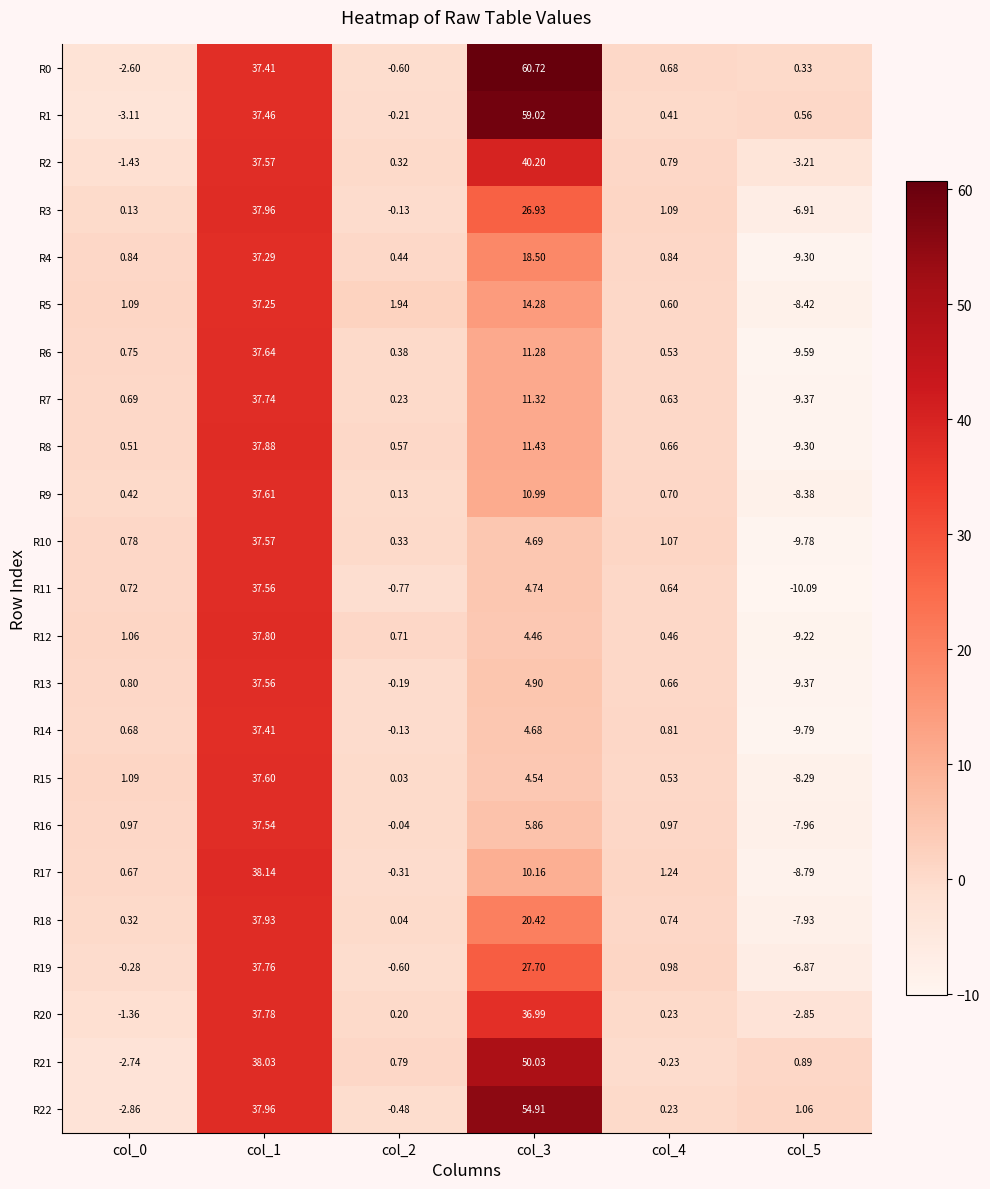

Is the value of R16 at col_3 greater than the value of R10 at col_5?

Yes